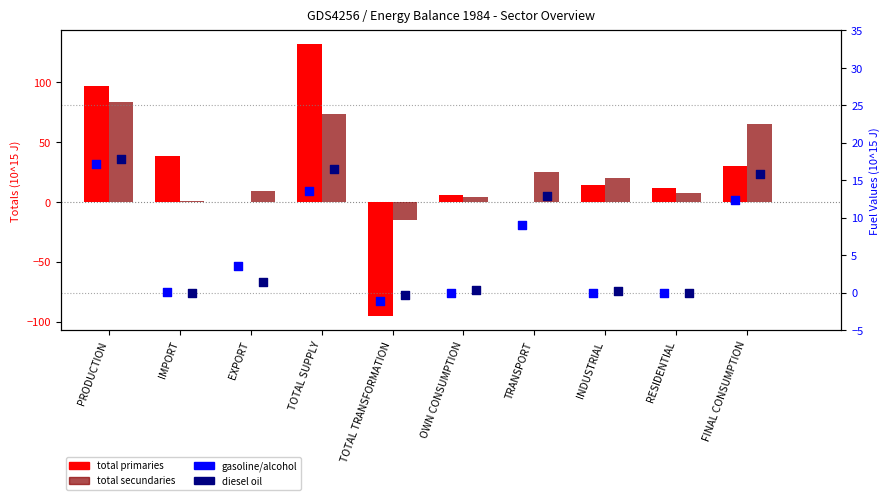

Is the value of total primaries at TOTAL TRANSFORMATION greater than the value of gasoline/alcohol at INDUSTRIAL?

No